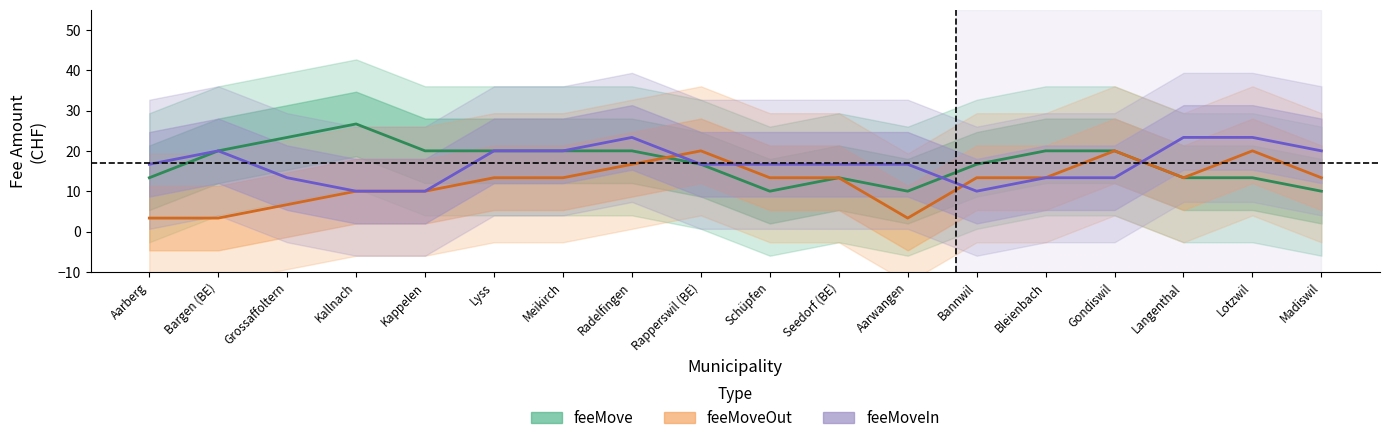

After their last crossing, which series has the higher values: feeMoveIn or feeMoveOut?

feeMoveIn